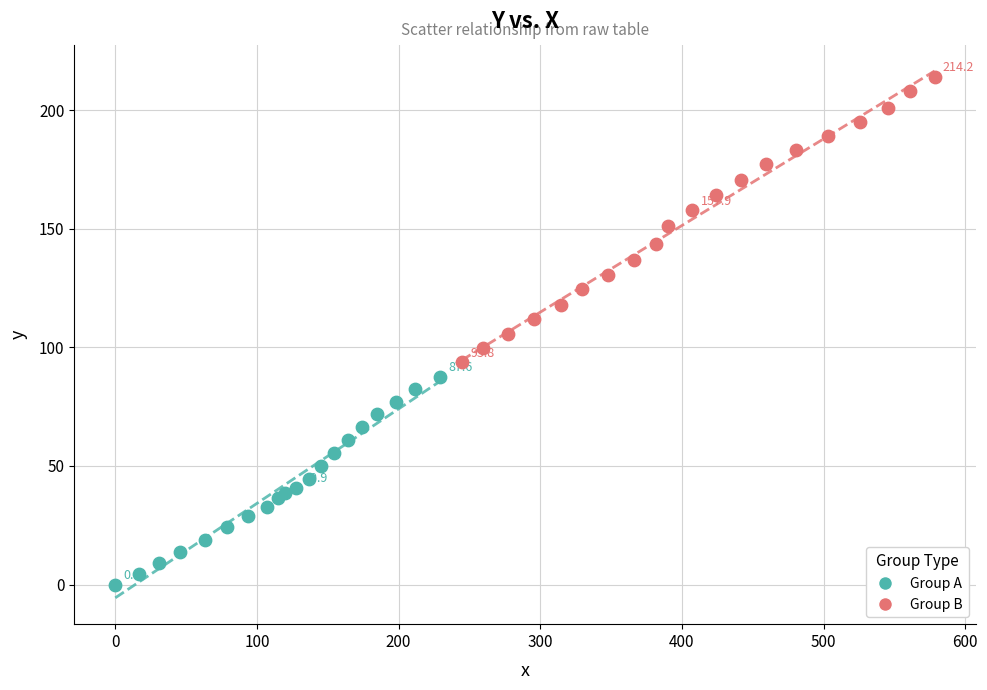

Which series reaches the maximum Y coordinate?

Group B